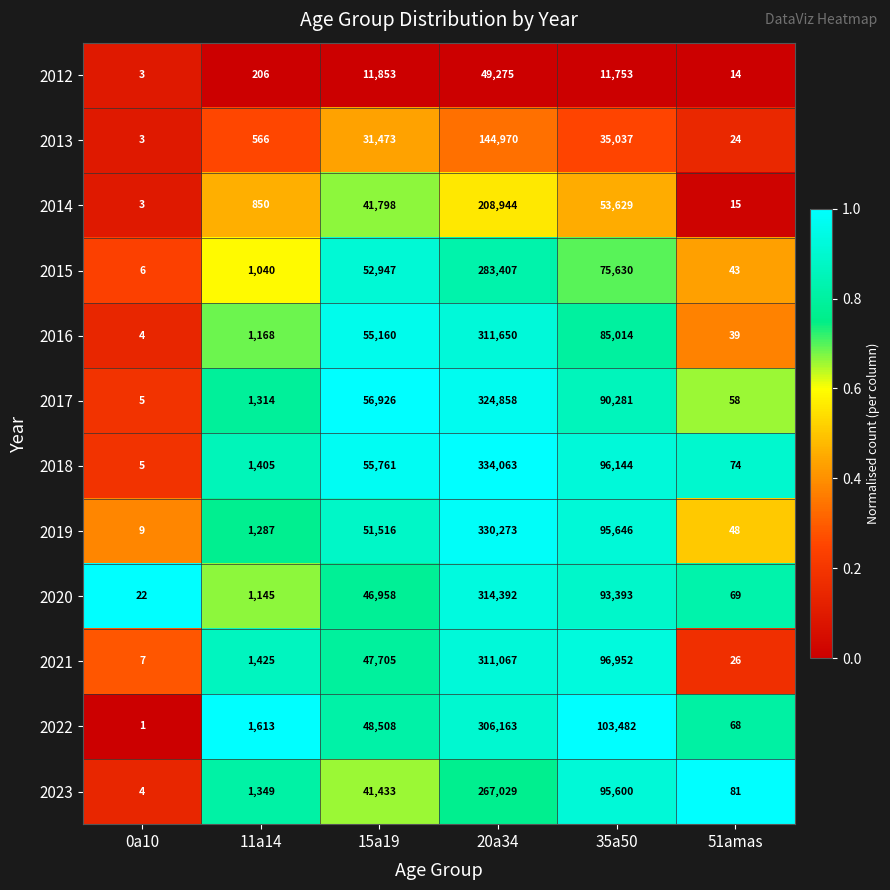

Which series has the largest total across all categories?

2018